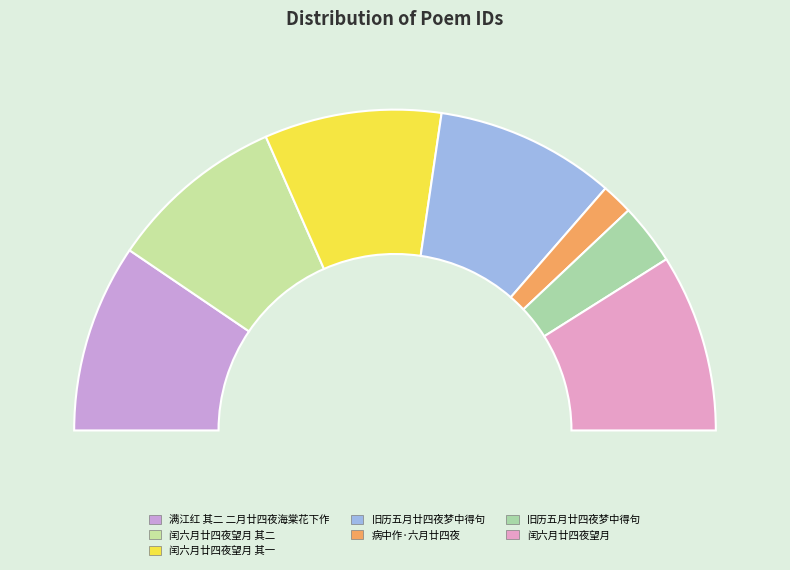

Is 旧历五月廿四夜梦中得句 the majority of the pie?

No